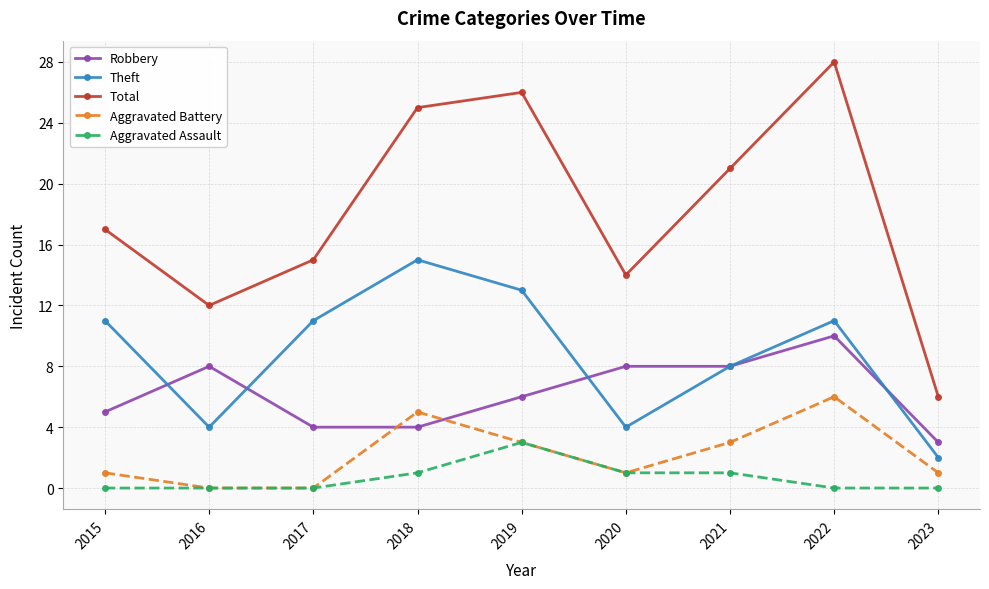

Count the number of data series in this chart.

5